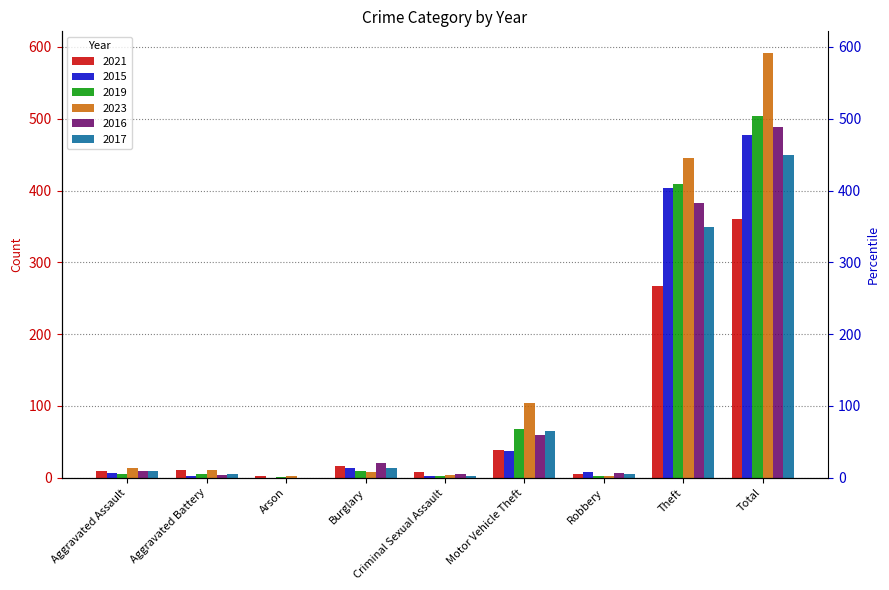

What is the label of the 2nd bar from the left?

Aggravated Battery